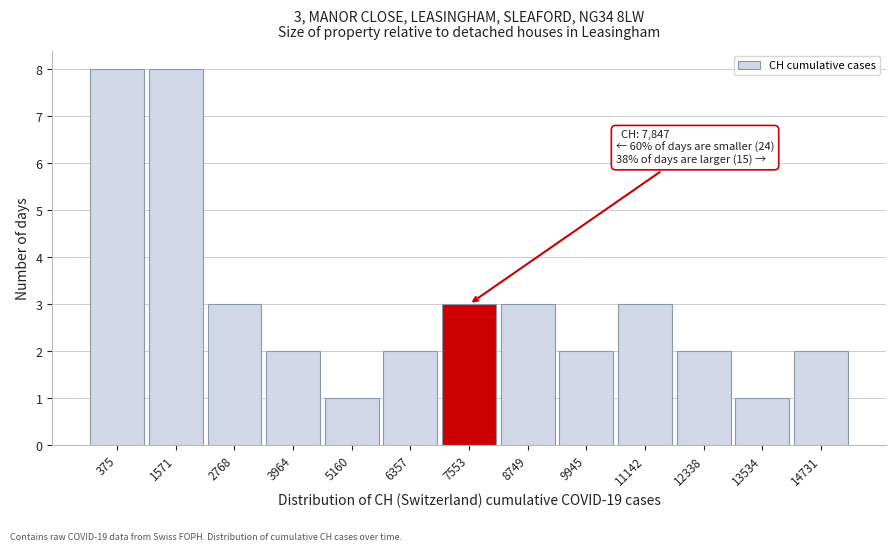

Reading left to right, extract all data points from this chart.

8	8	3	2	1	2	3	3	2	3	2	1	2